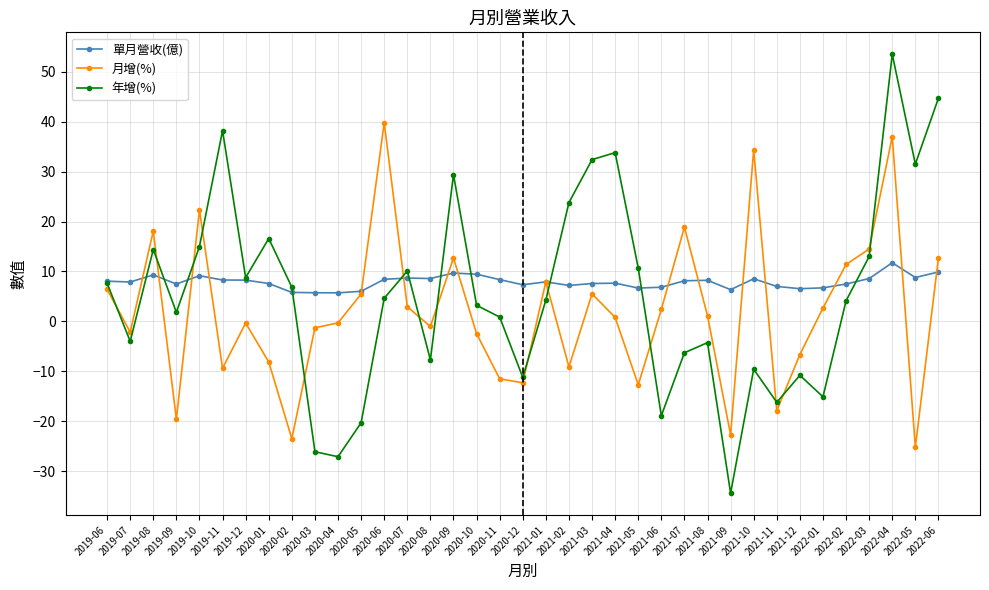

What is the difference between the second highest and minimum values in the 單月營收(億) series?

4.2